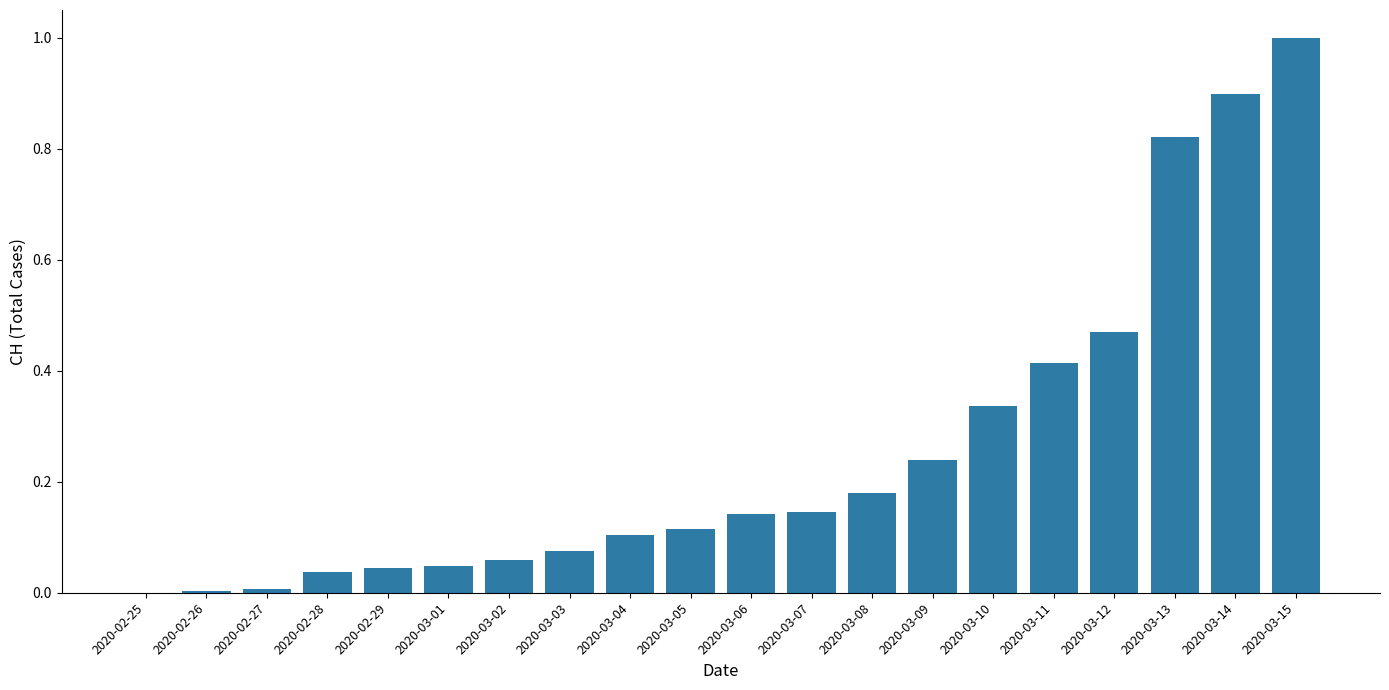

What is the change in value from 2020-03-02 to 2020-03-05?

+0.1